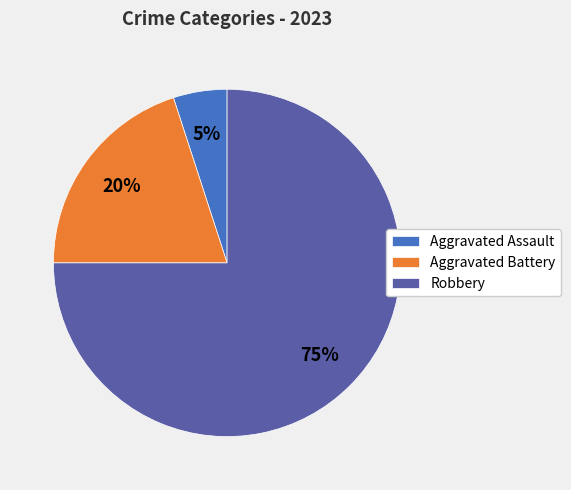

To the nearest percent, what is the average slice percentage?

33%